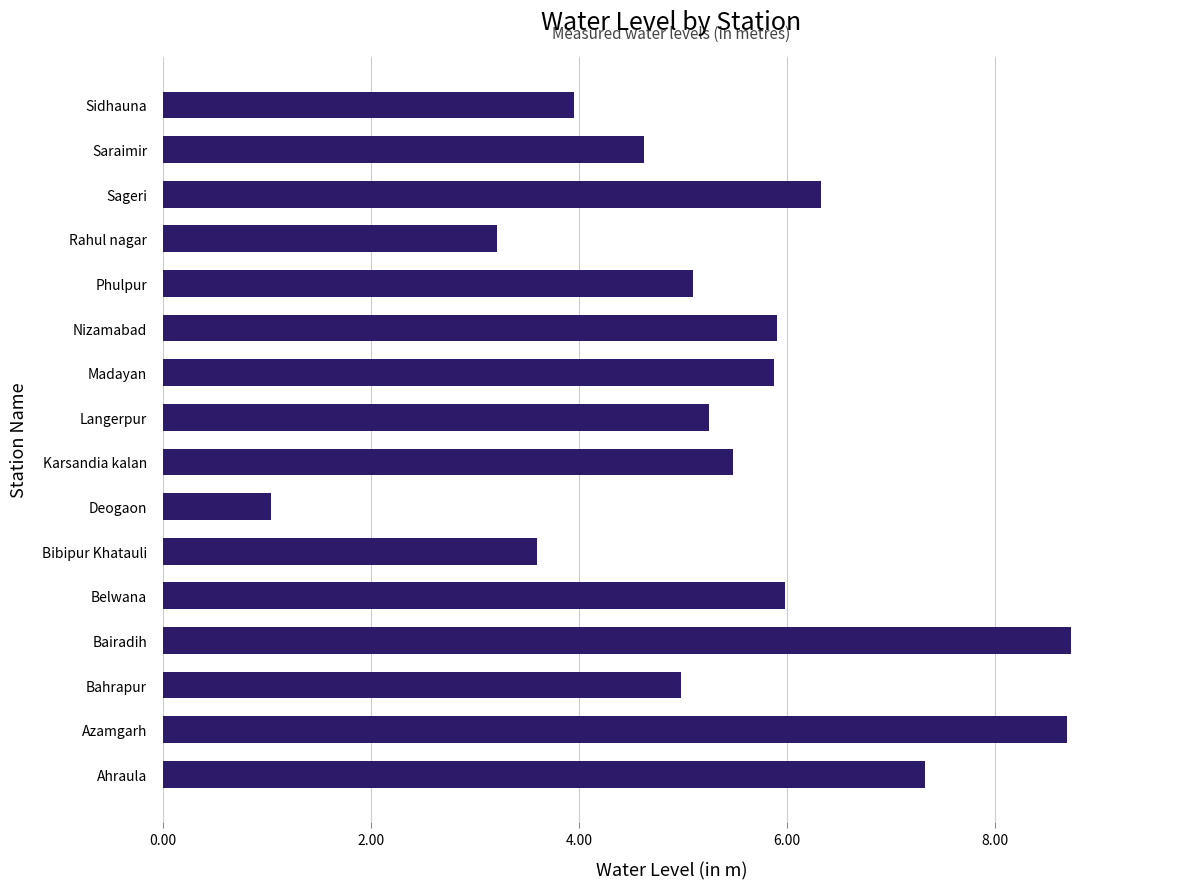

How many distinct data groups are displayed?

1